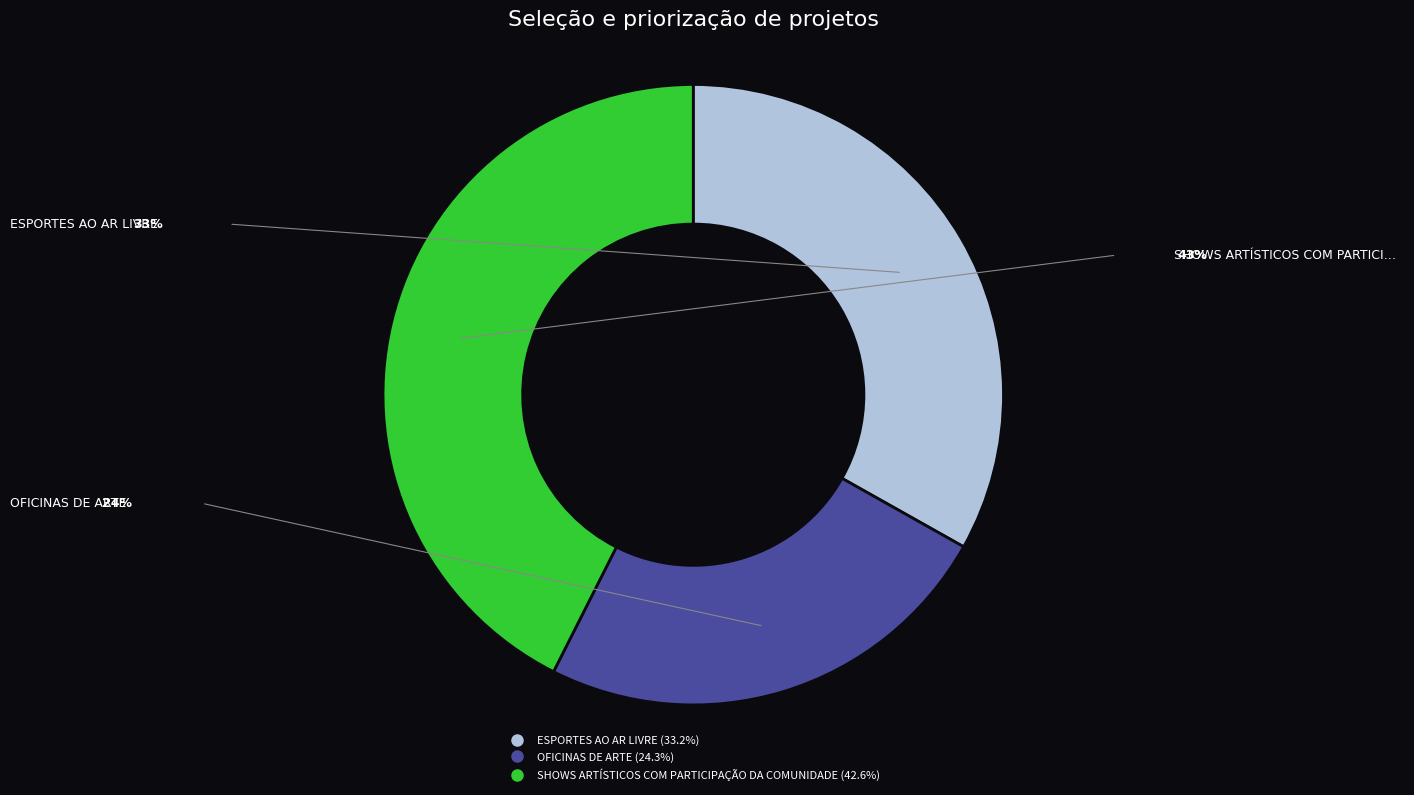

Which category has the biggest portion of the pie?

SHOWS ARTÍSTICOS COM PARTICIPAÇÃO DA COMUNIDADE